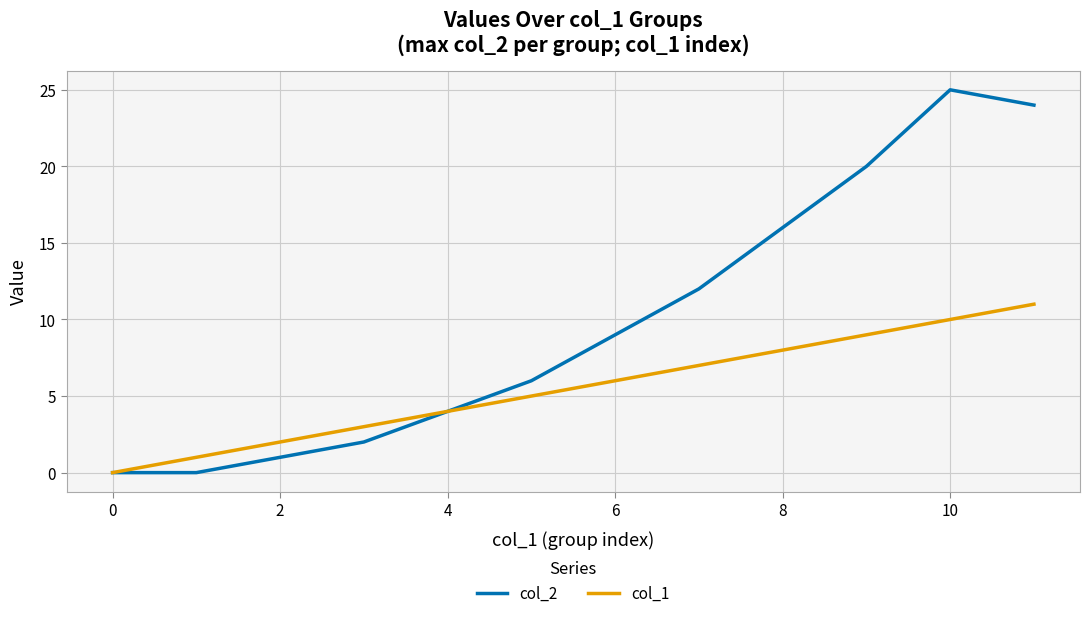

What is the maximum value shown in the chart?

25